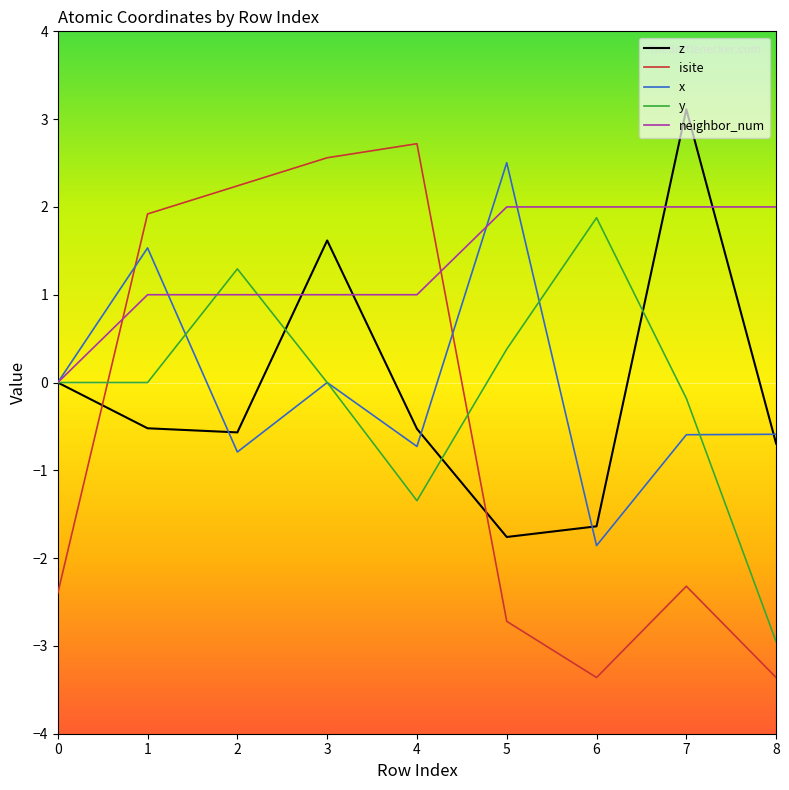

What is the average value of the y series?

-0.1